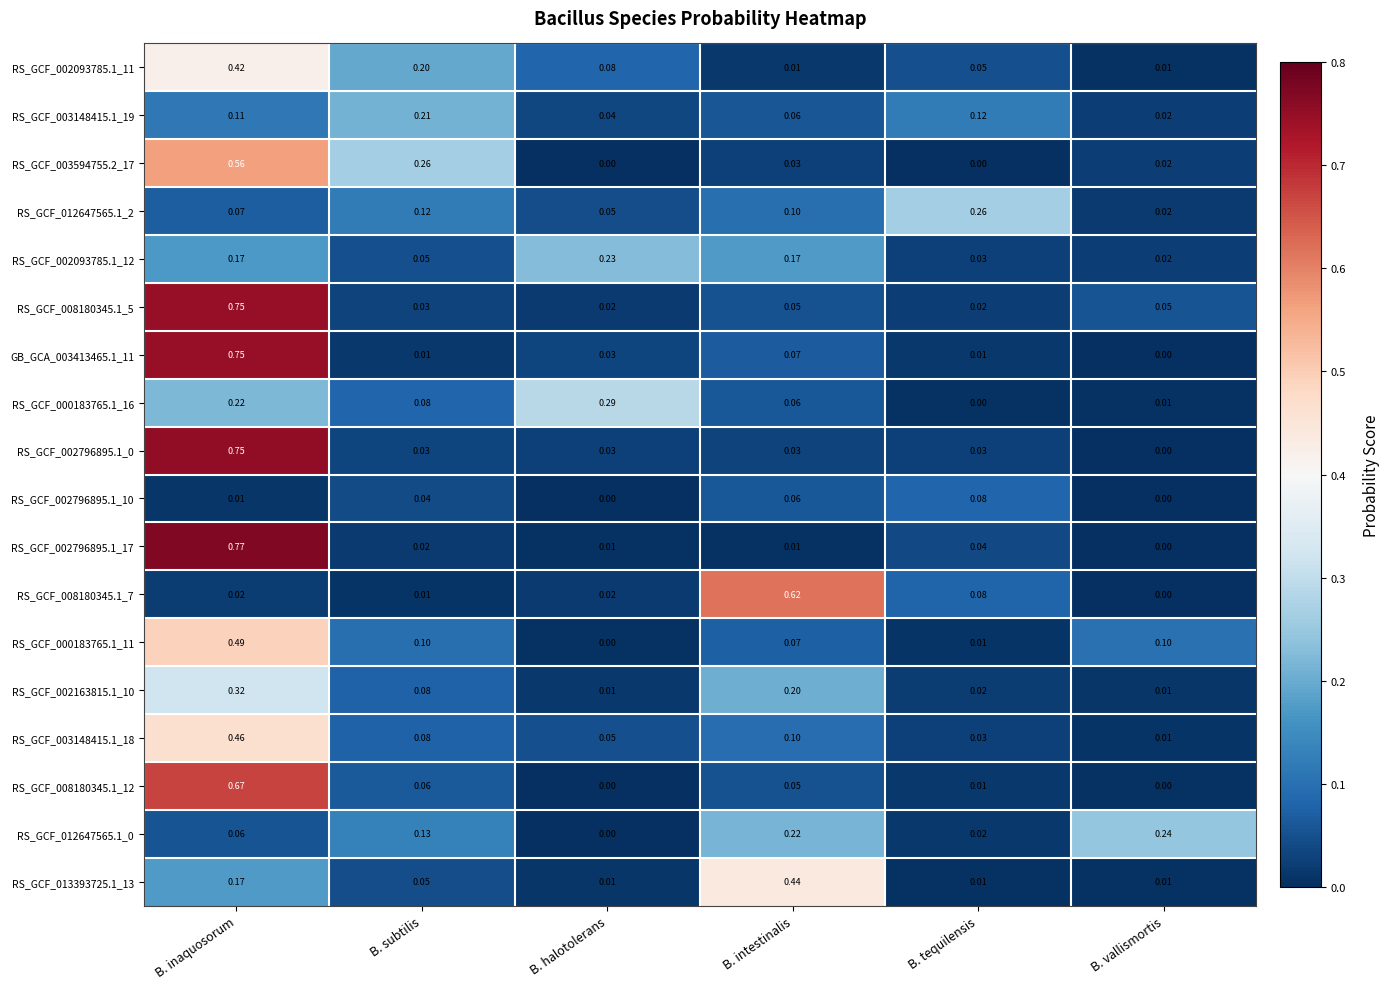

Where is RS_GCF_002796895.1_17 nearest to the value 0?

B. vallismortis